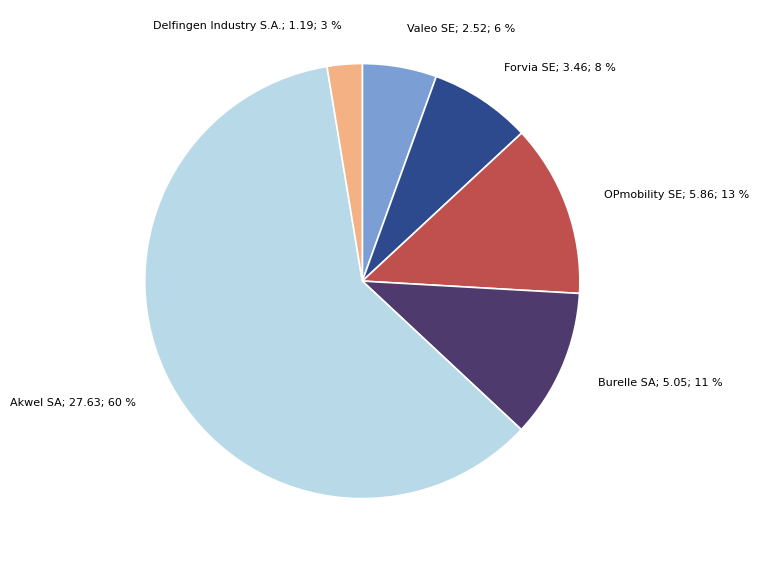

Is the sum of Akwel SA; 27.63; 60 % and OPmobility SE; 5.86; 13 % greater than half?

Yes